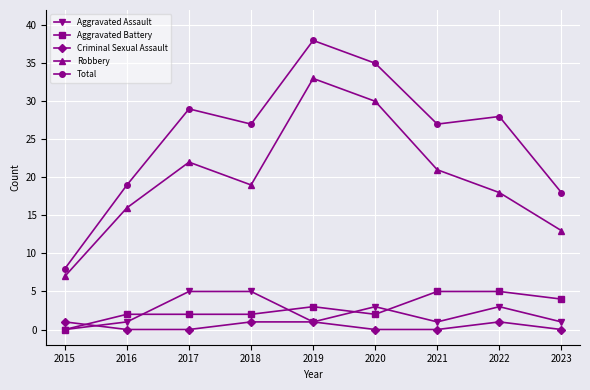

What is the value of the Total point at the 3rd from the left?

29